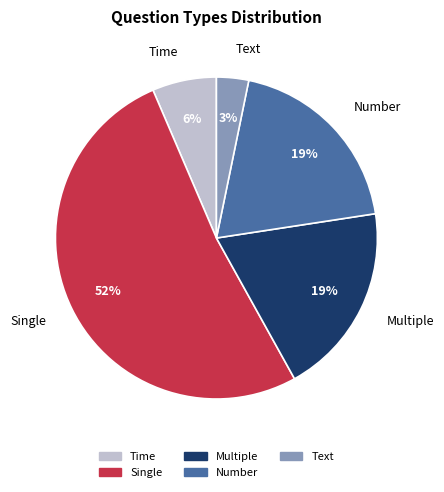

What is the majority slice?

Single